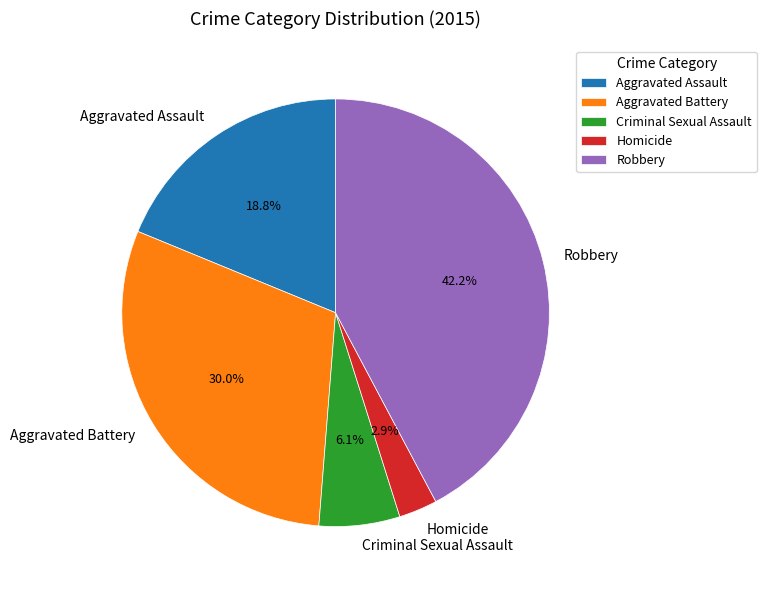

Count the number of slices in the pie.

5